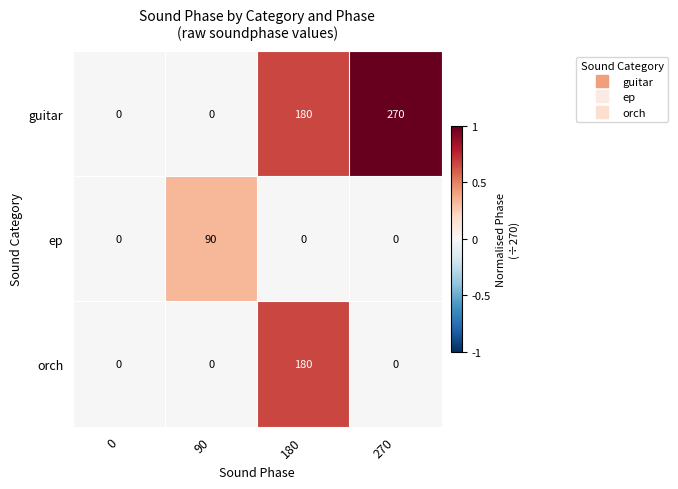

What is the sum of all guitar values?

450